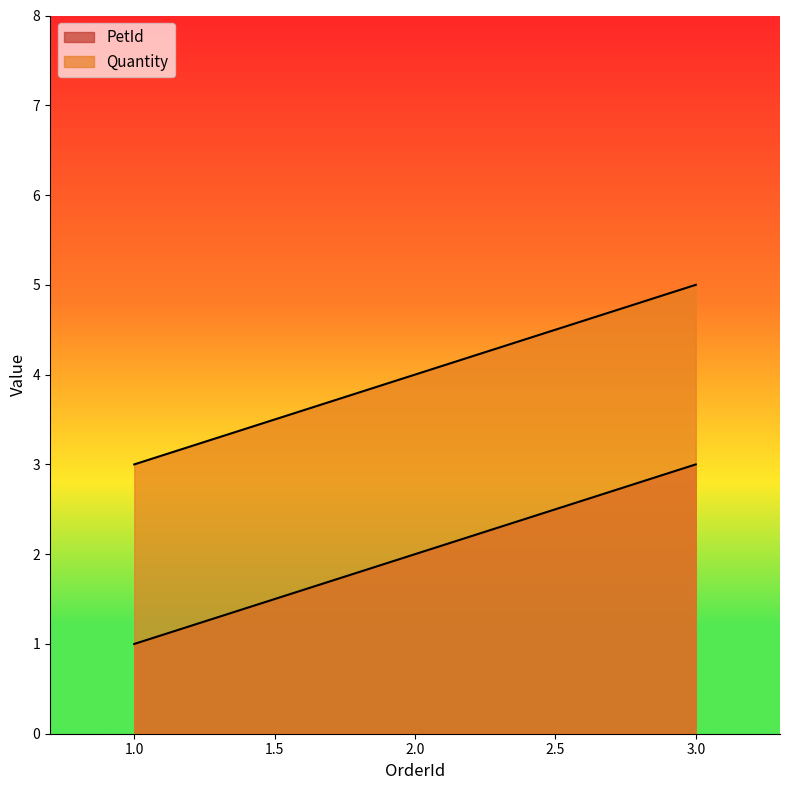

Which series has the widest spread of values?

PetId